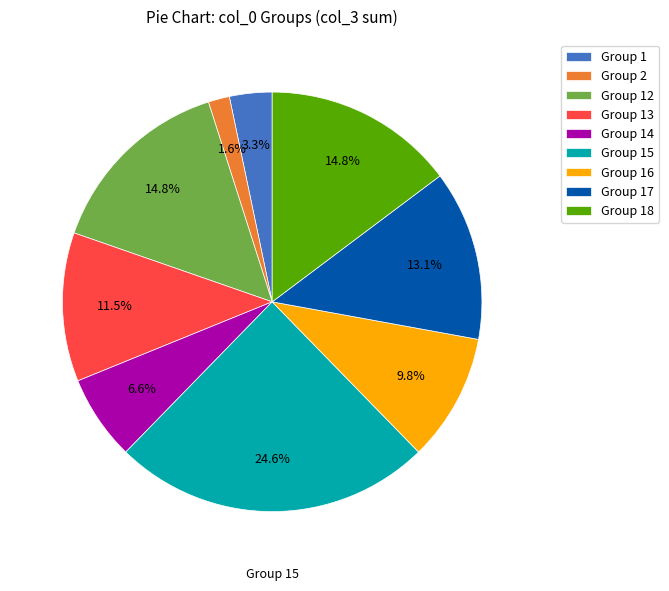

Approximately how many times larger is the value at Group 13 compared to Group 16?

1.2